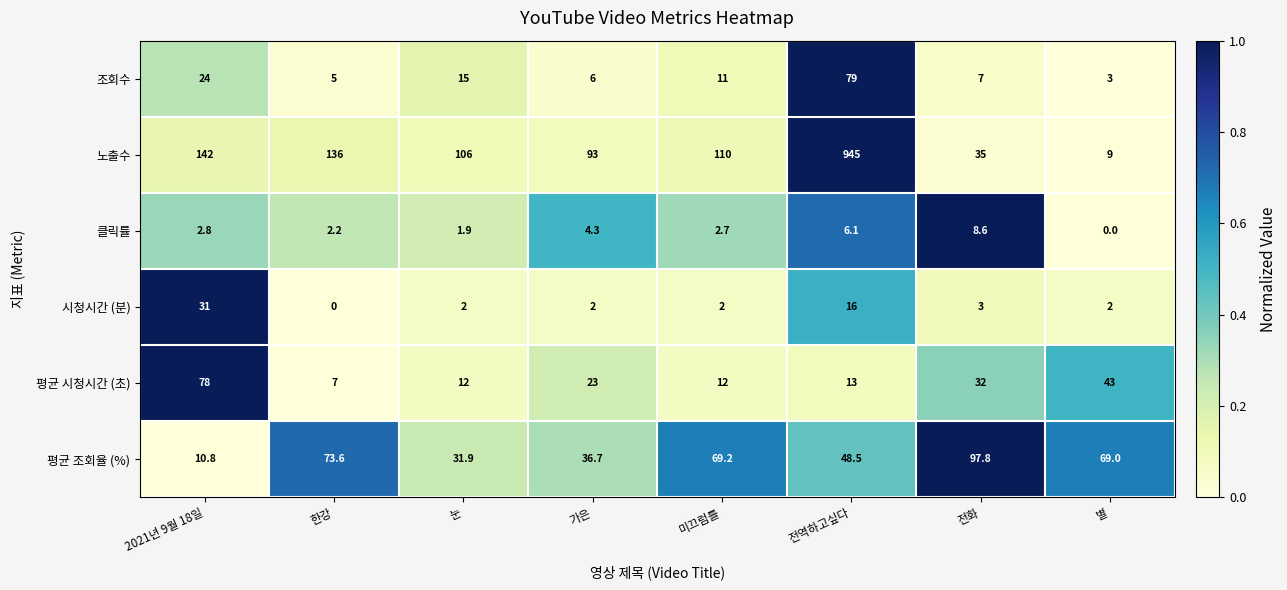

Which series has the largest total across all categories?

노출수